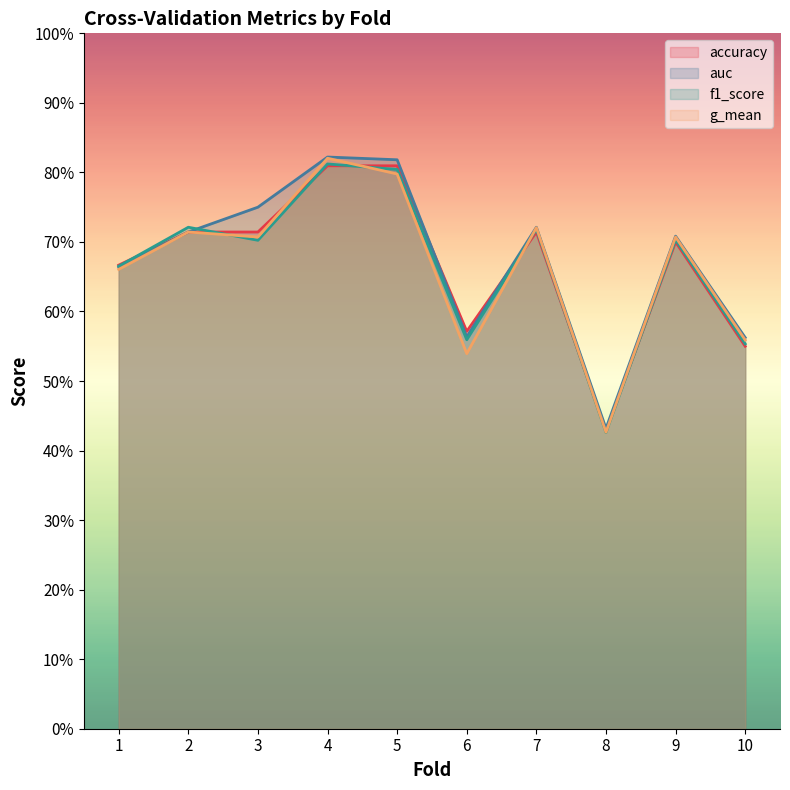

Where do accuracy and g_mean first cross each other?

3 and 4